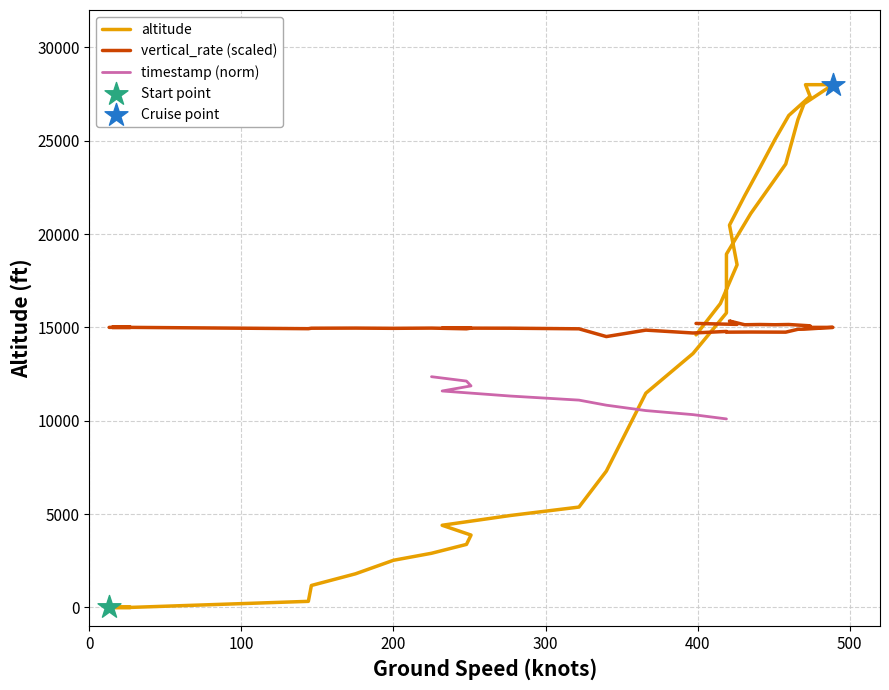

Which series reaches the minimum Y coordinate?

altitude